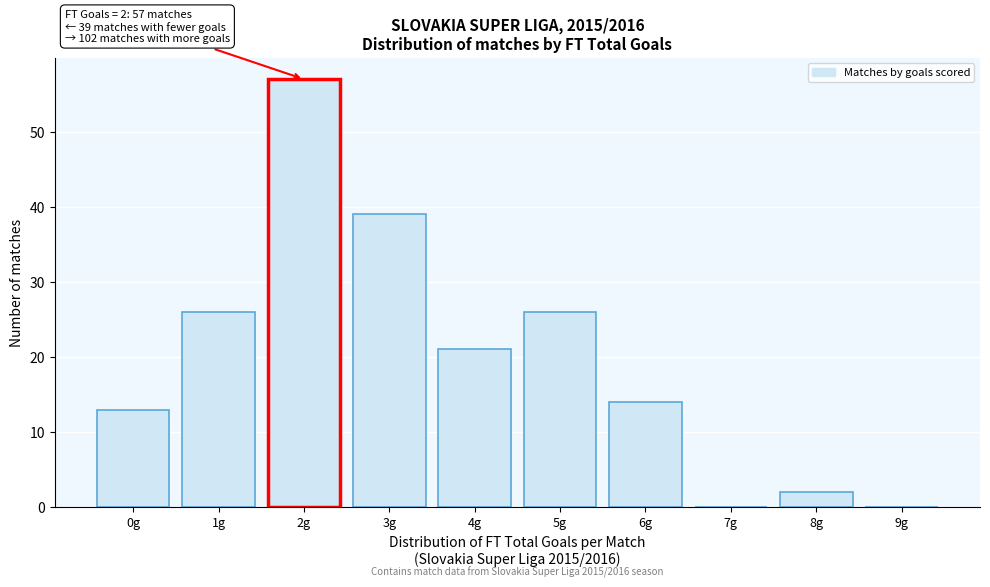

Reading left to right, what are all the values shown in this chart?

0g=13	1g=26	2g=57	3g=39	4g=21	5g=26	6g=14	7g=0	8g=2	9g=0